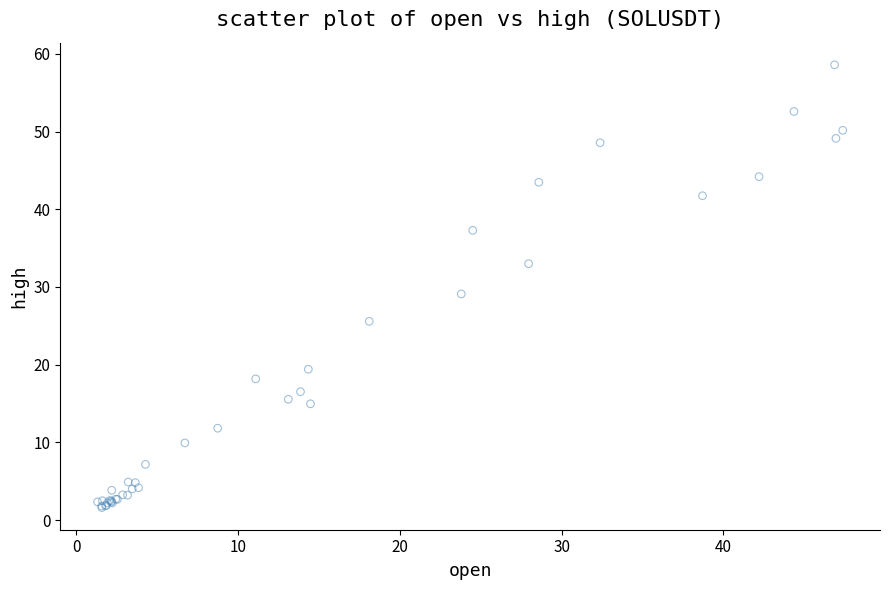

What Y value in the scatter plot is closest to 30?

29.1